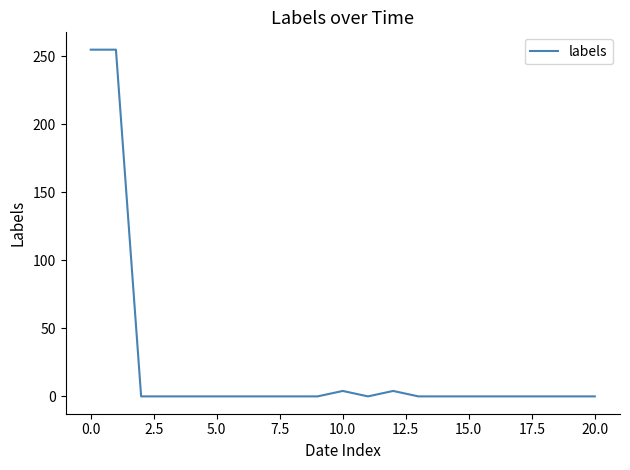

What is the greatest value displayed?

255